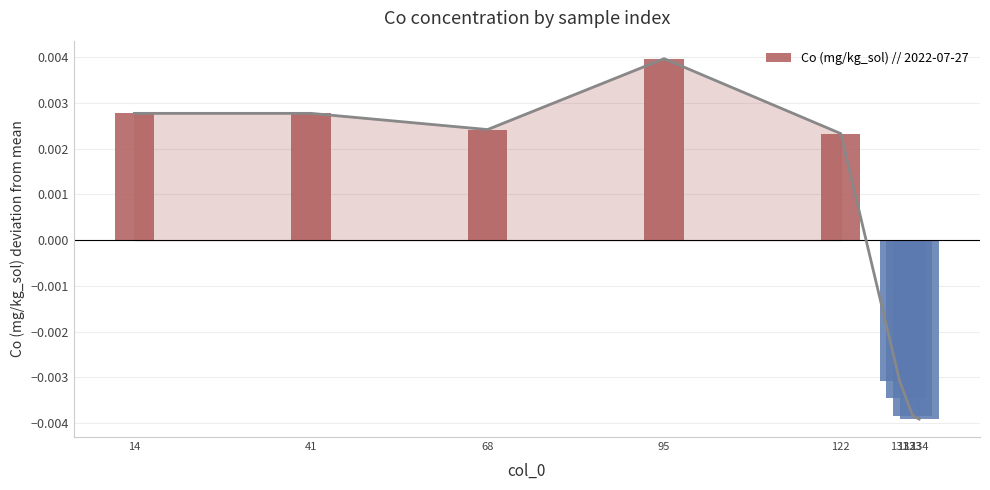

The chart shows a value of -0.0 at 131. True or false?

False